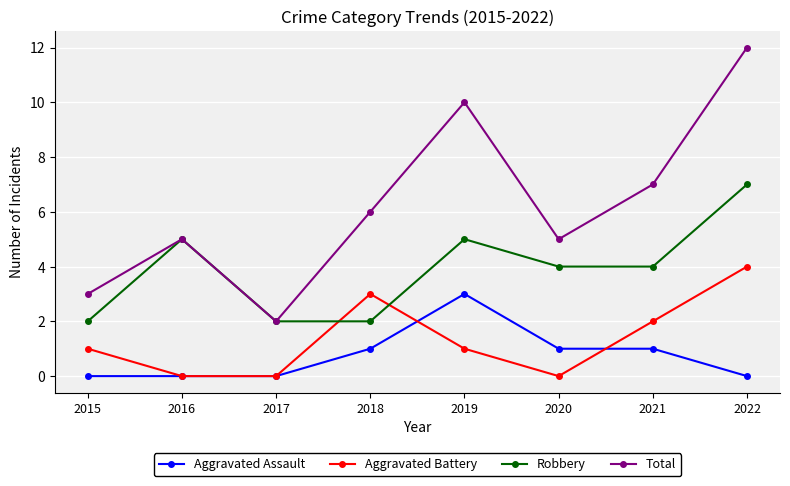

At which category does the chart reach its peak across all series?

2022